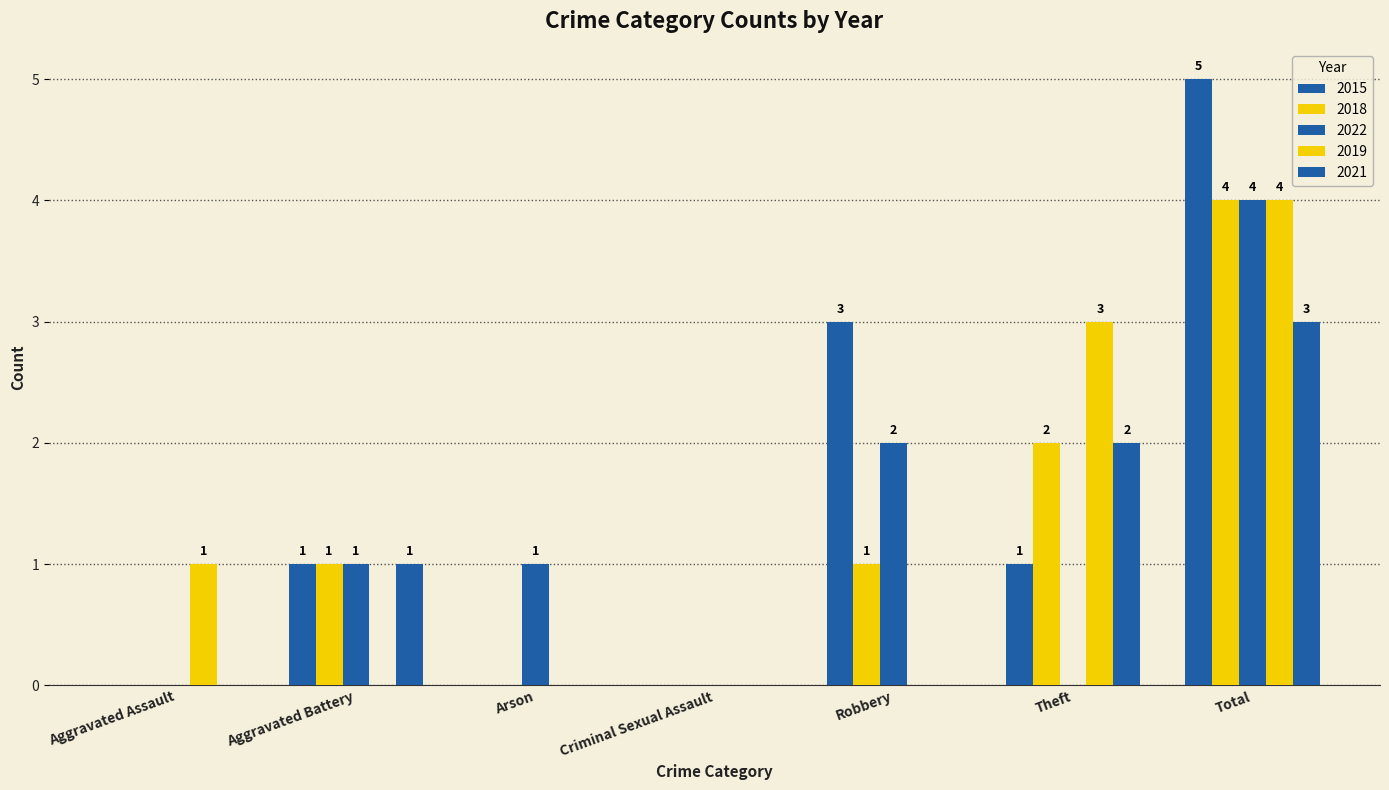

Which series has the widest spread of values?

2015